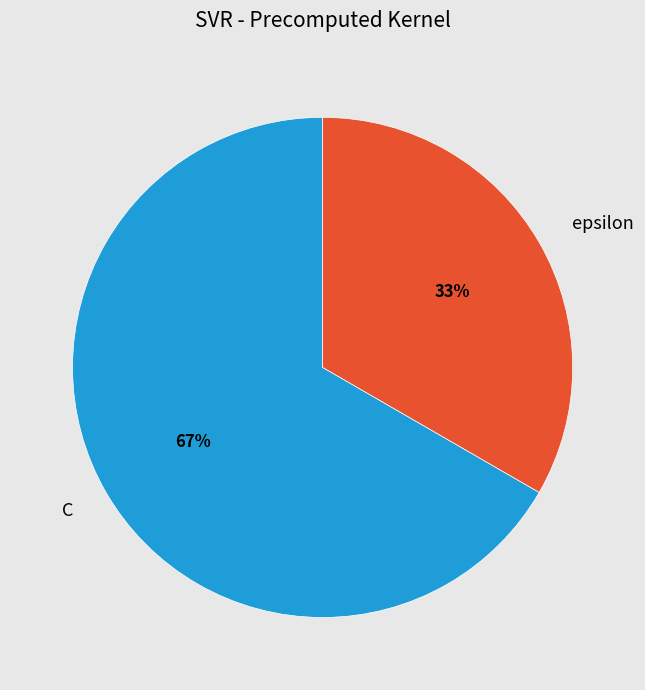

Which slice is the smallest?

epsilon